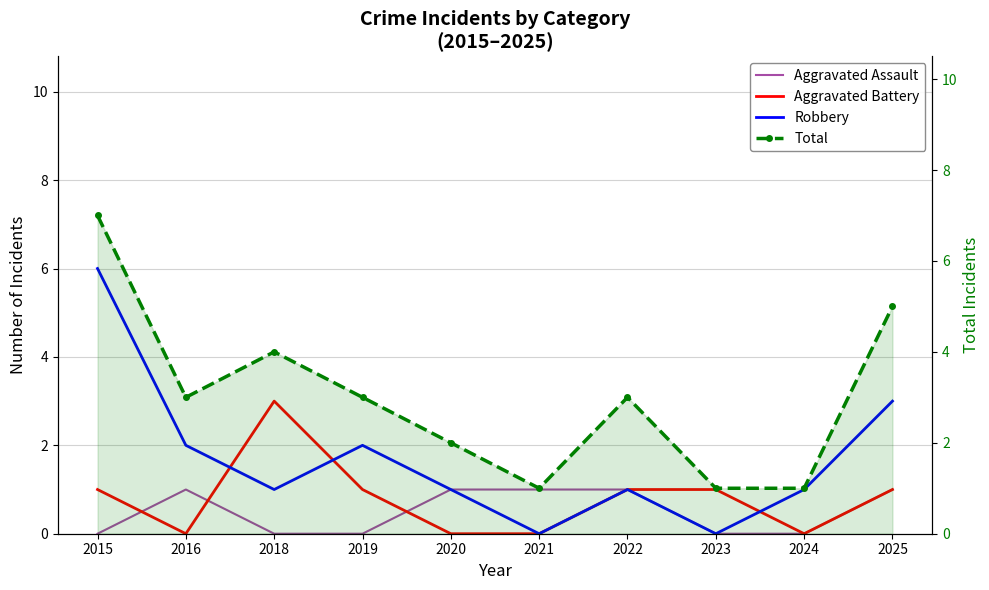

Is it true that Robbery equals -3 at 2023?

False